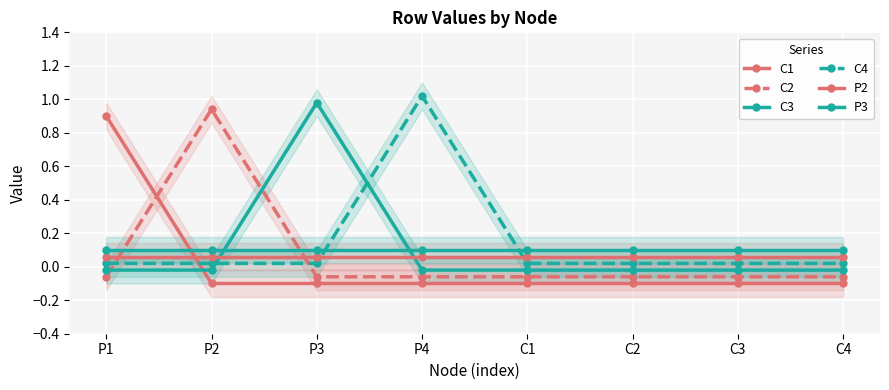

What is the sum of all C2 values?

0.5